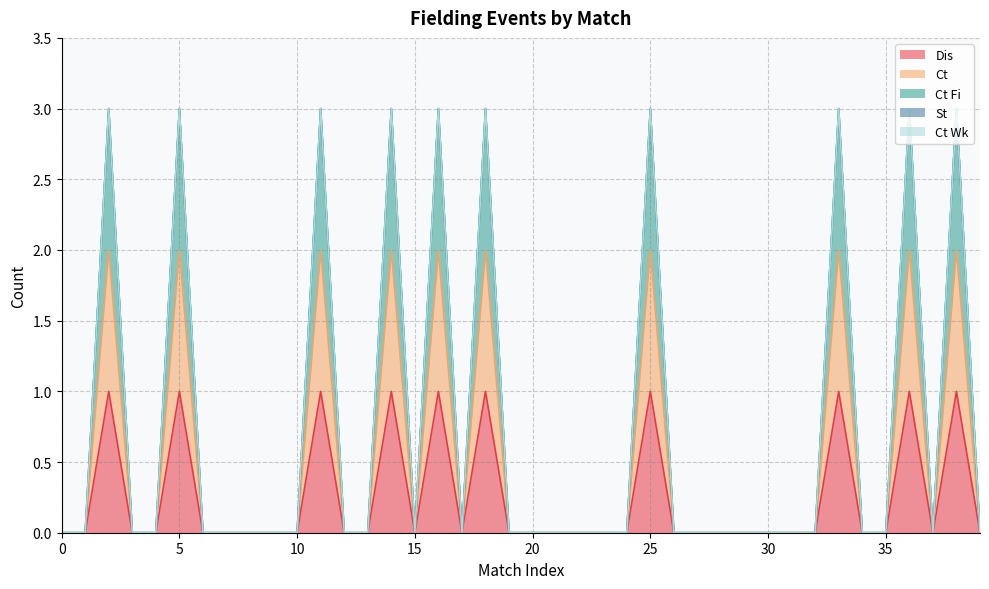

List the series in order of their peak value, highest first.

Ct Fi, Ct, Dis